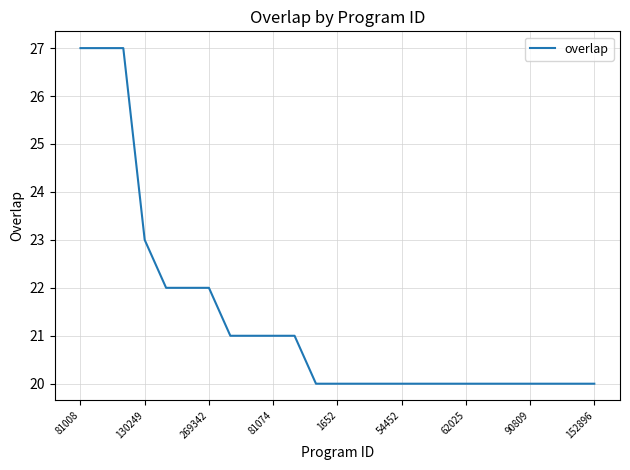

What is the difference between the maximum and minimum values?

7